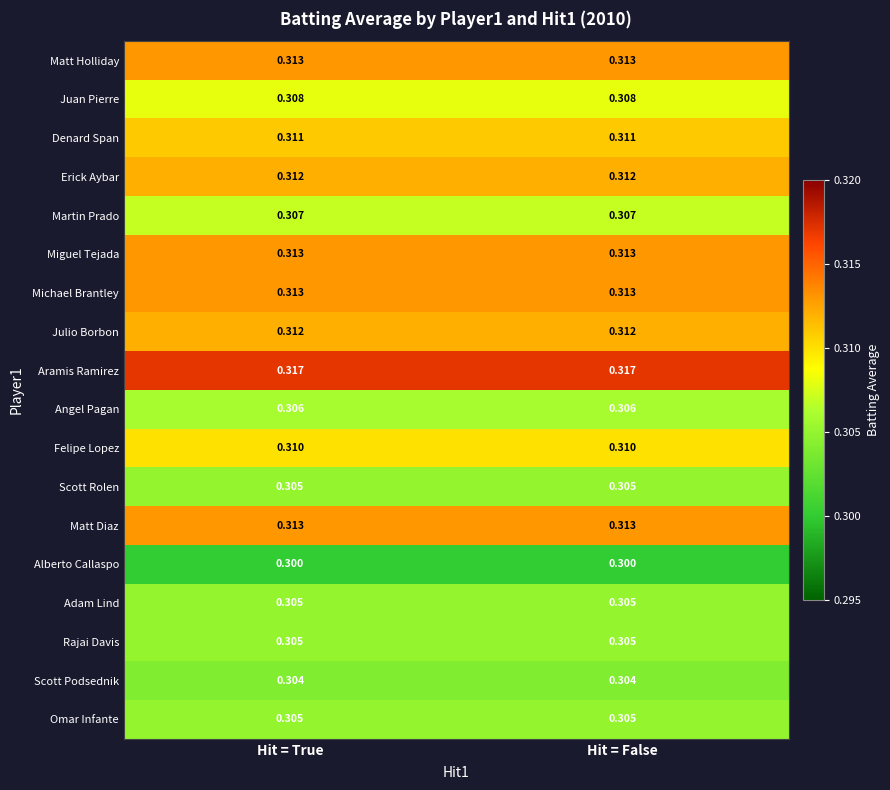

Which series has the largest total across all categories?

Aramis Ramirez